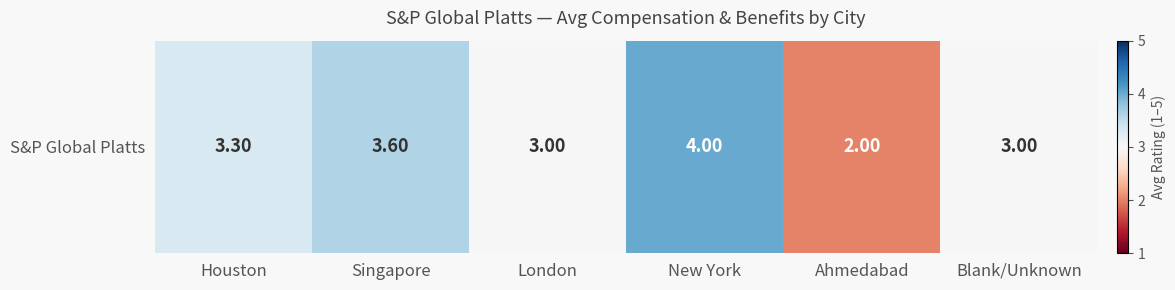

True or false: the data shows 1.7 at Blank/Unknown.

False